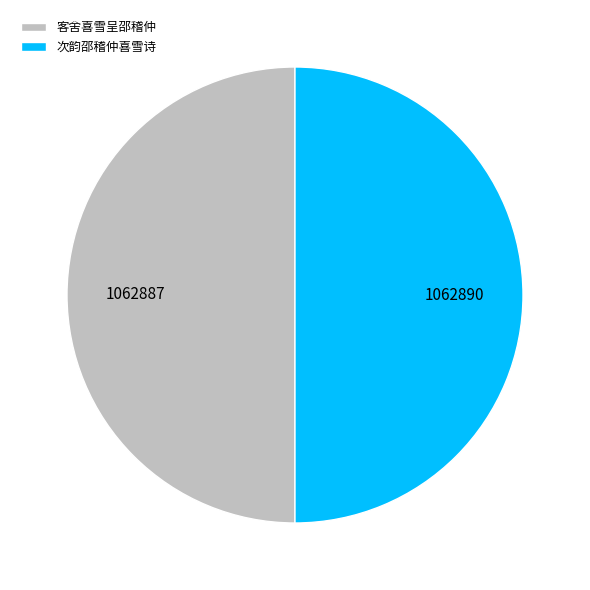

True or false: 次韵邵稽仲喜雪诗 accounts for 50% of the total.

True